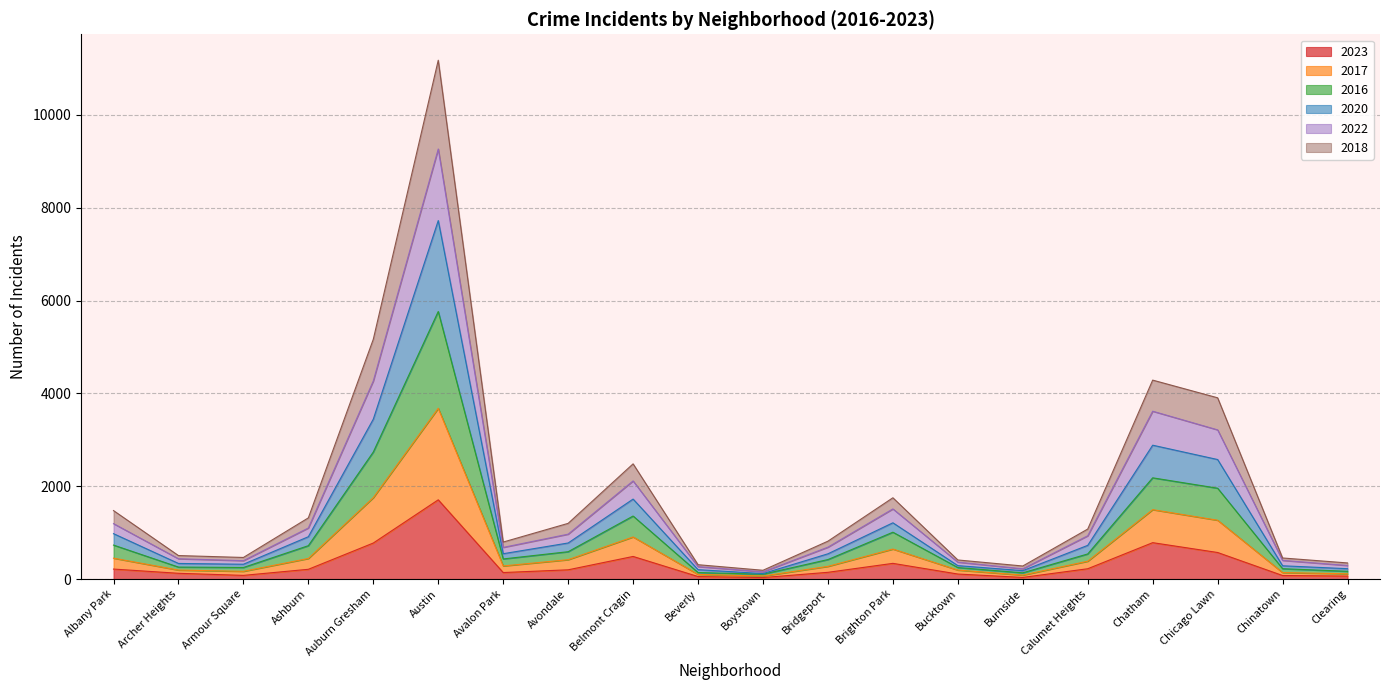

Is it true that 2018 equals 2262 at Austin?

False